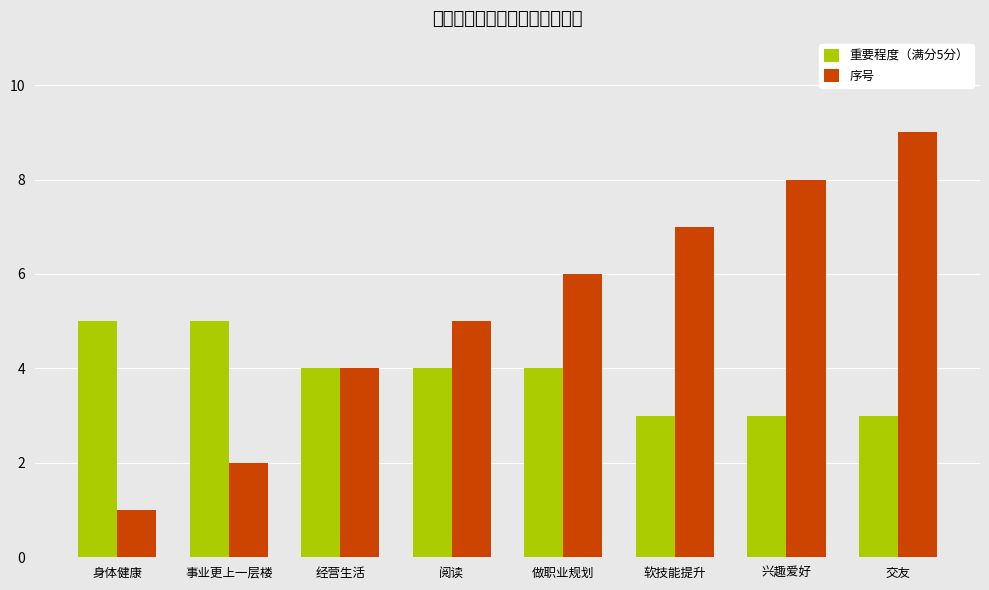

How many categories are shown in the chart?

8